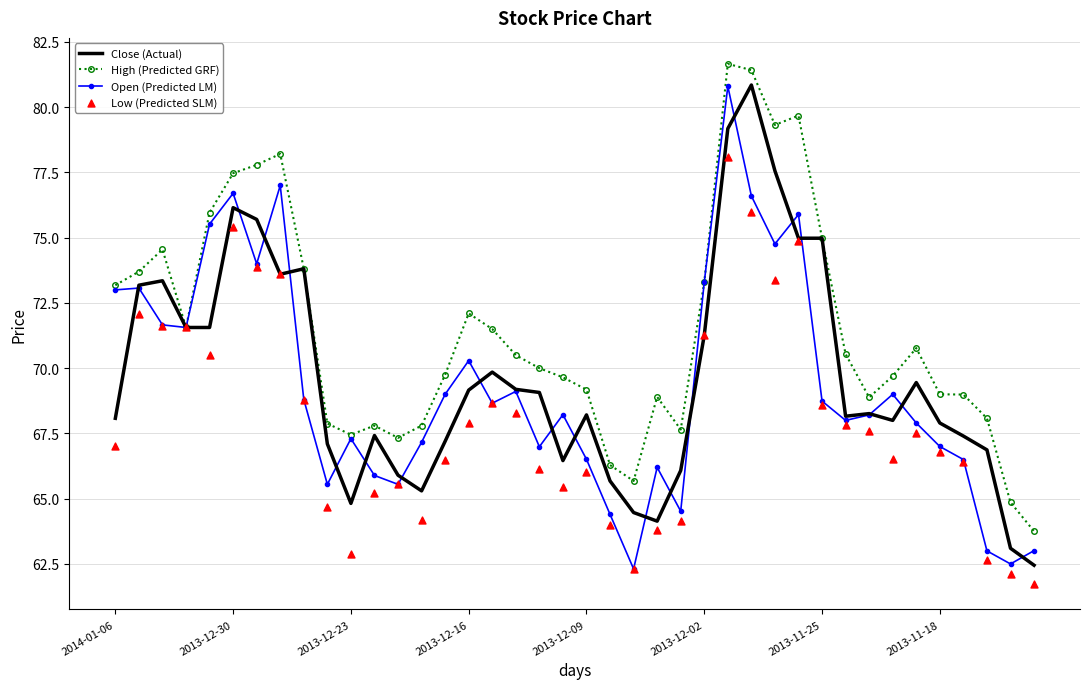

Which series has the largest Y range (max minus min)?

Open (Predicted LM)